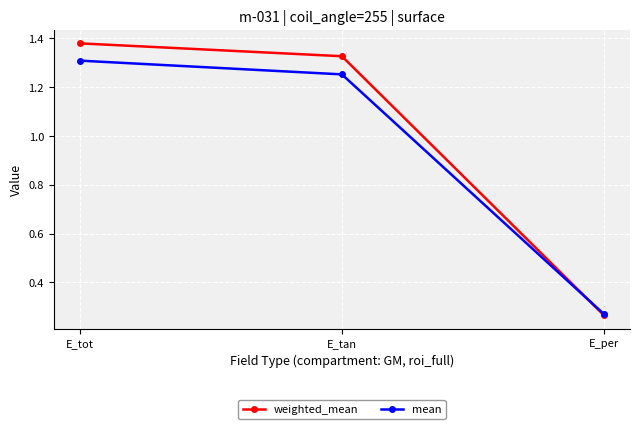

What are all the series names shown in the legend?

weighted_mean, mean